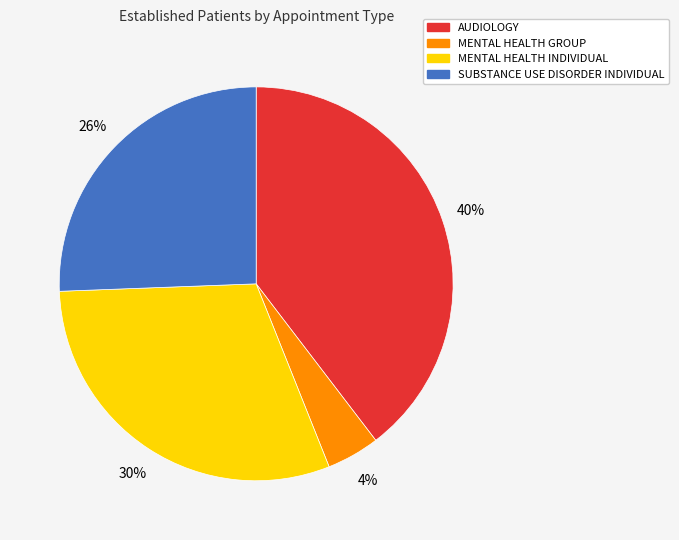

How many segments does this pie chart have?

4